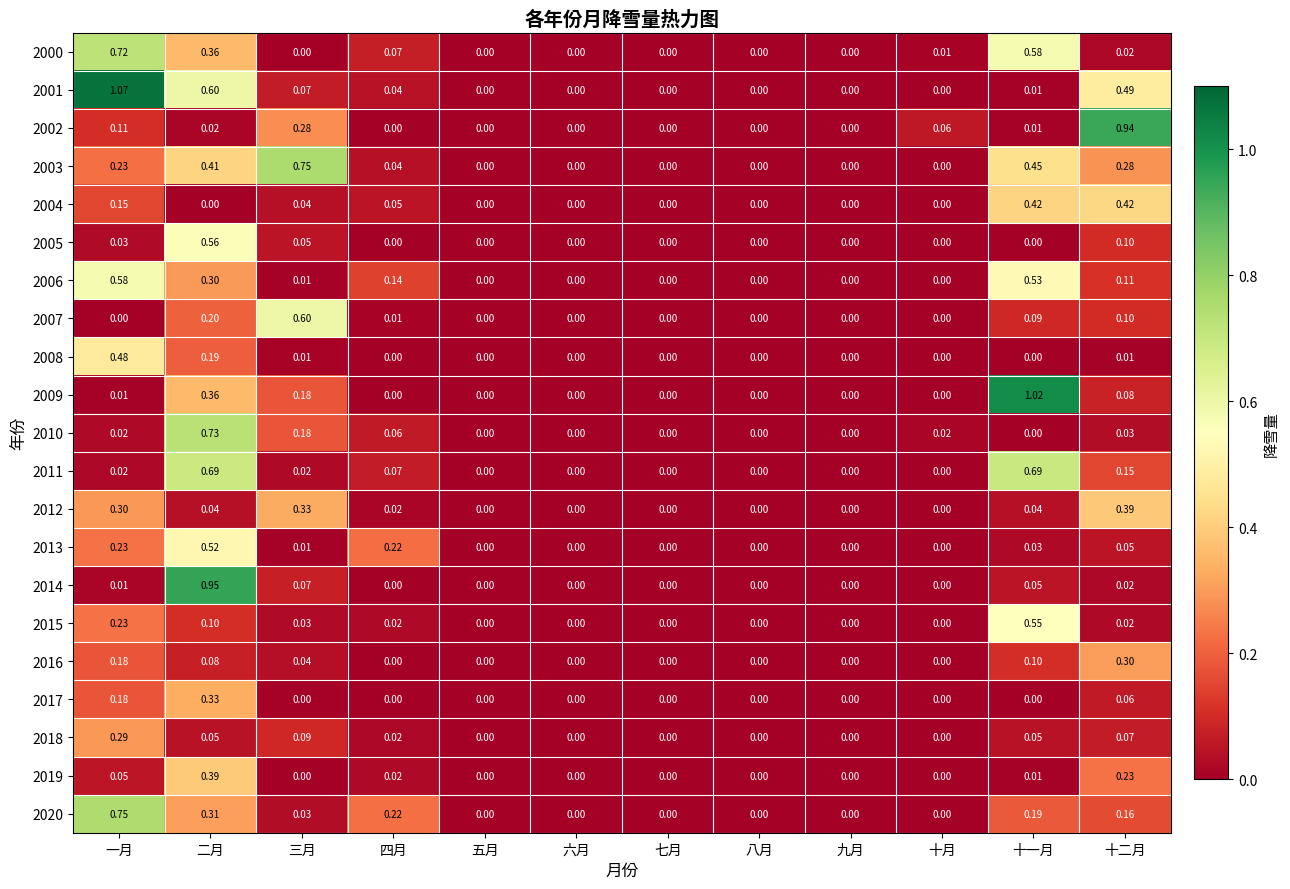

Which series has the largest range (max minus min)?

2001